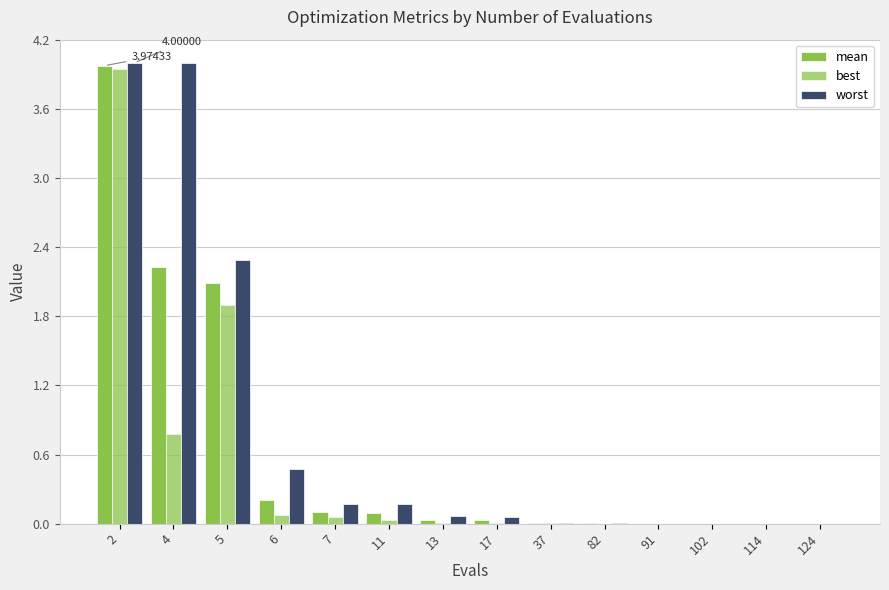

How many groups of bars are there?

14